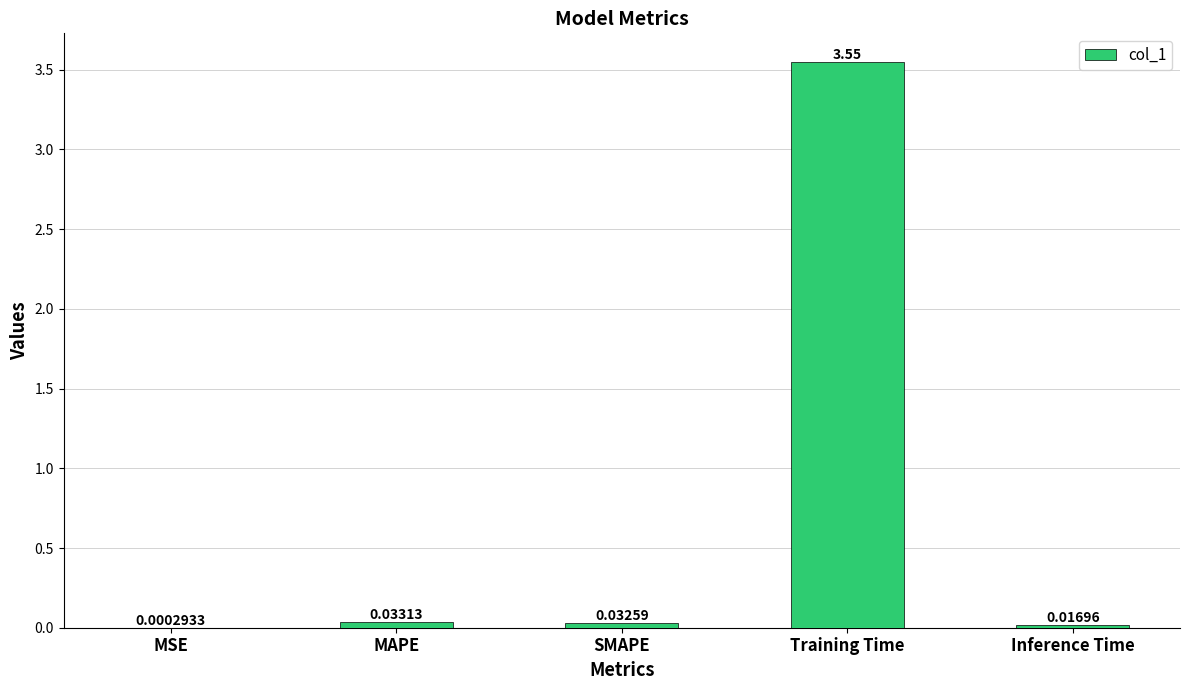

Which has a higher value, Inference Time or Training Time?

Training Time